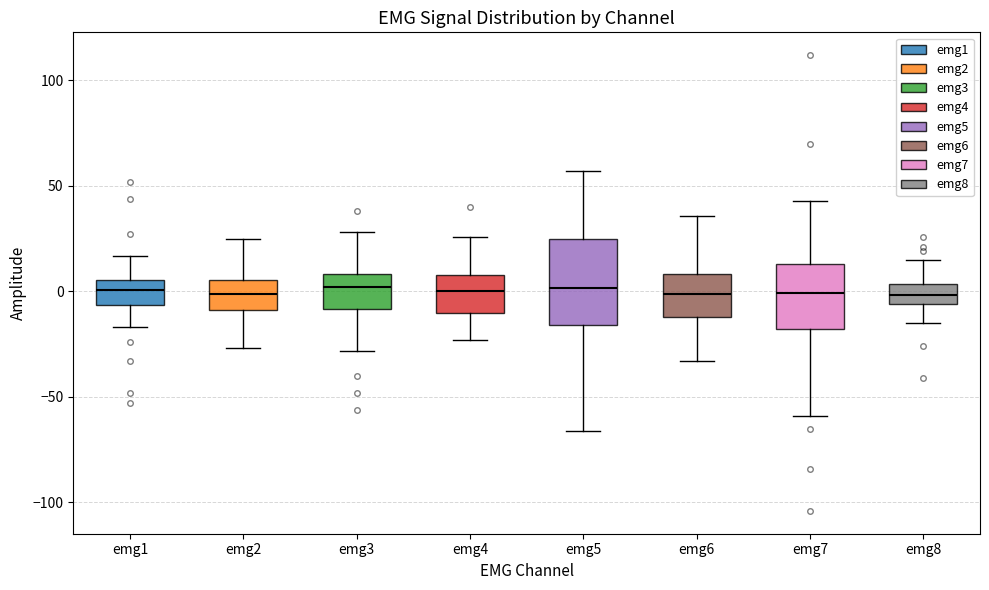

Comparing the boxes themselves (not the whiskers), which one is the tallest?

emg5